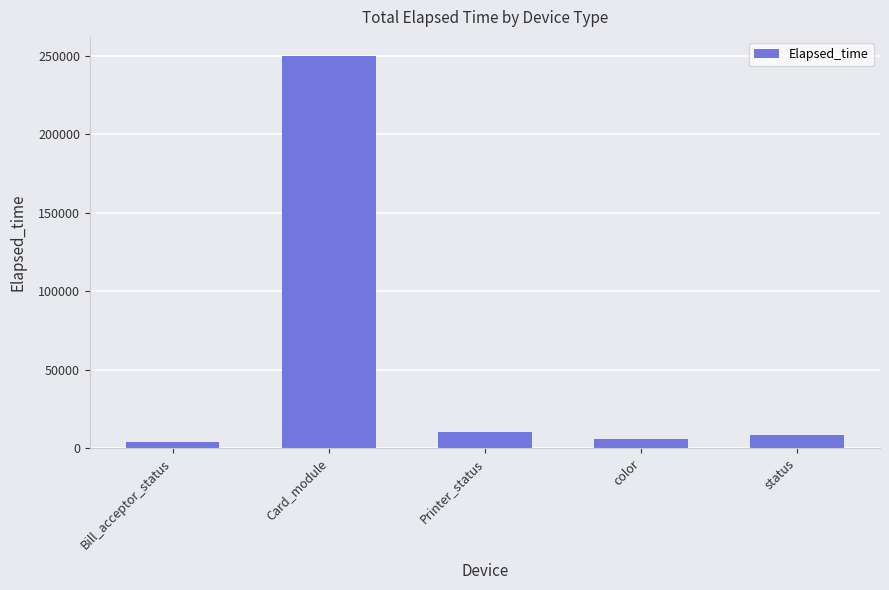

The chart shows a value of 6097 at color. True or false?

True